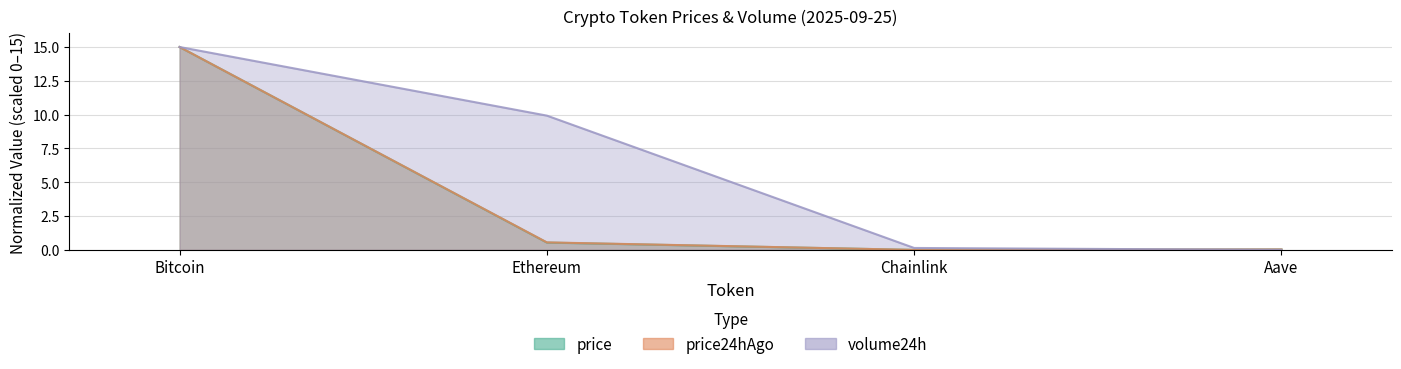

In price, how many points are lower than both neighbors (excluding endpoints)?

1